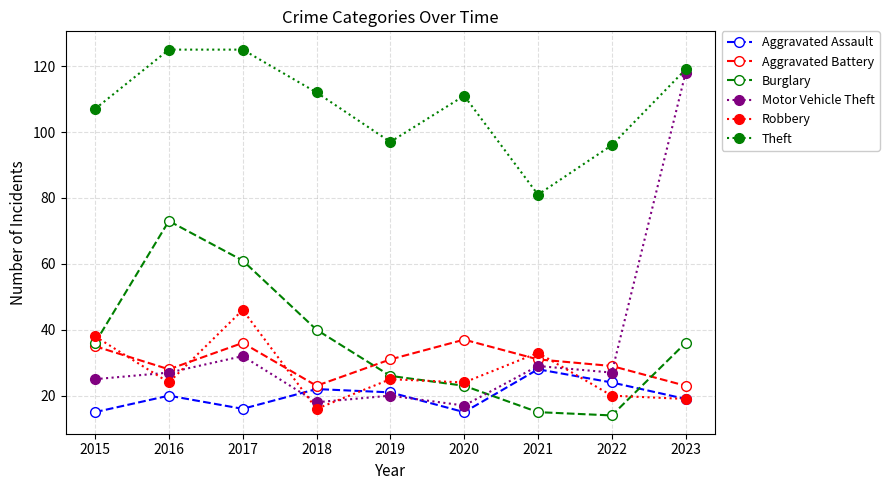

Between which two adjacent categories do Aggravated Battery and Burglary first intersect?

2018 and 2019